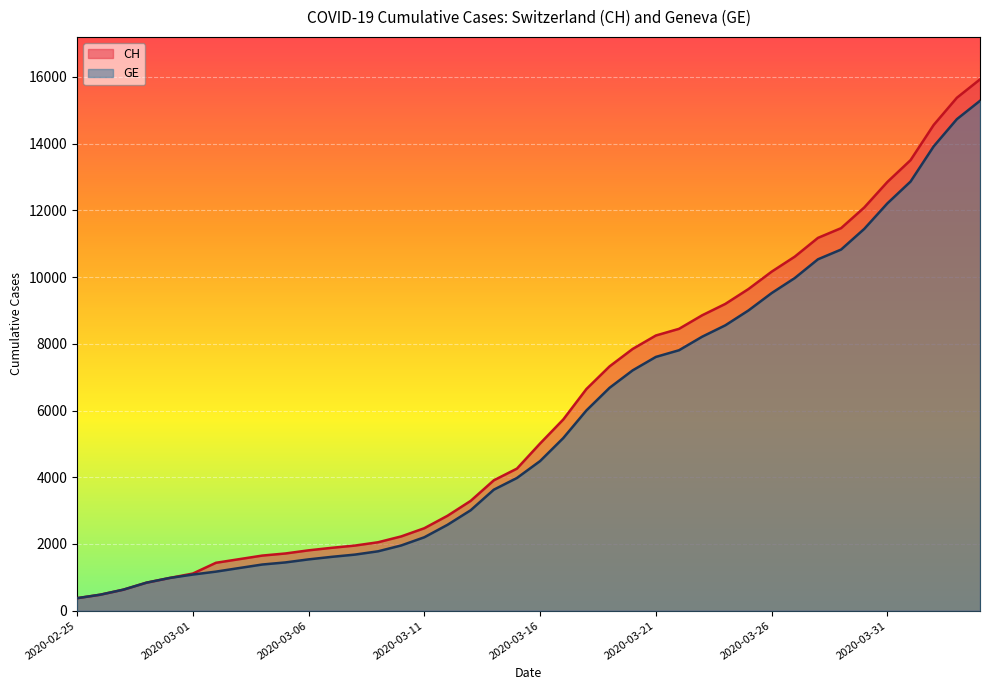

What is the approximate value of CH at 2020-03-29?

11467